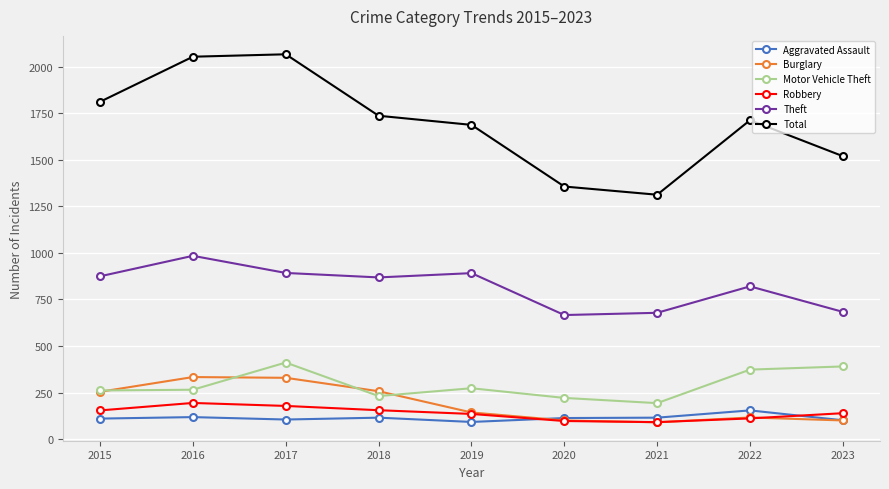

How many distinct data groups are displayed?

6